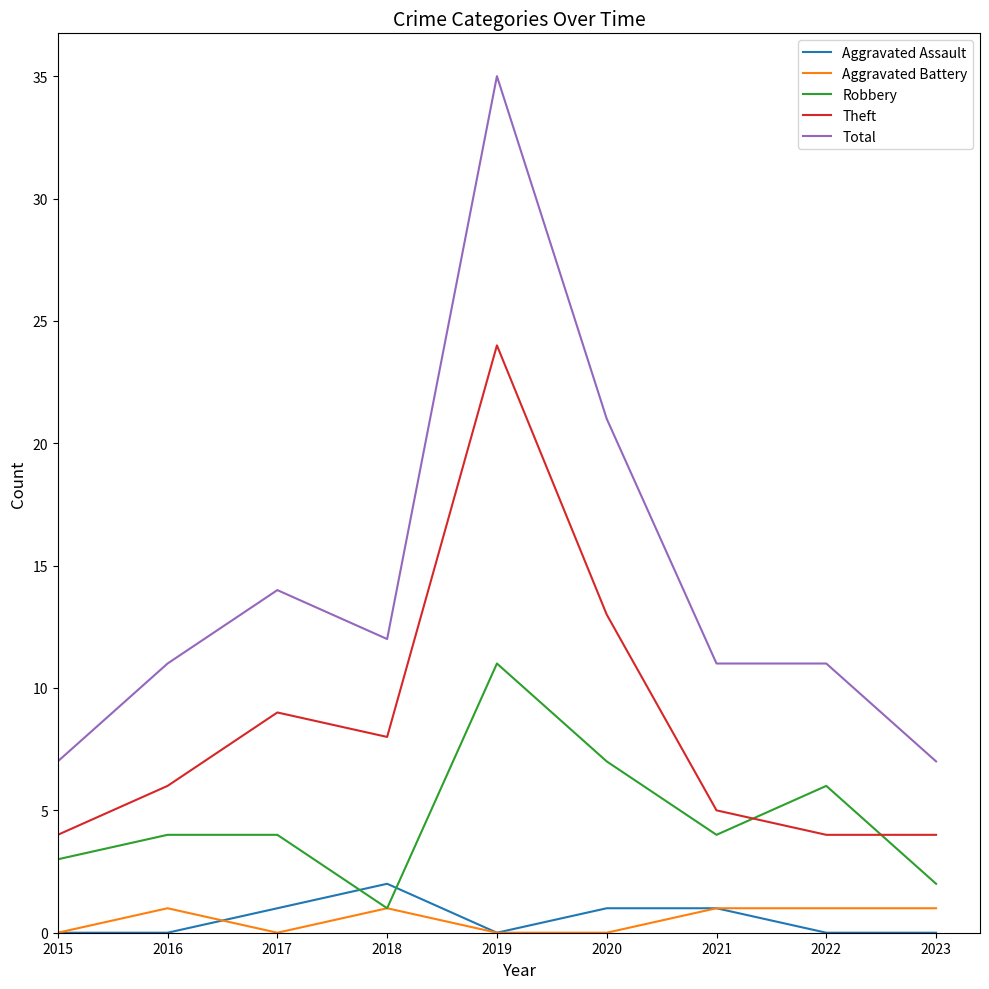

What is the total value across all series at 2023?

14